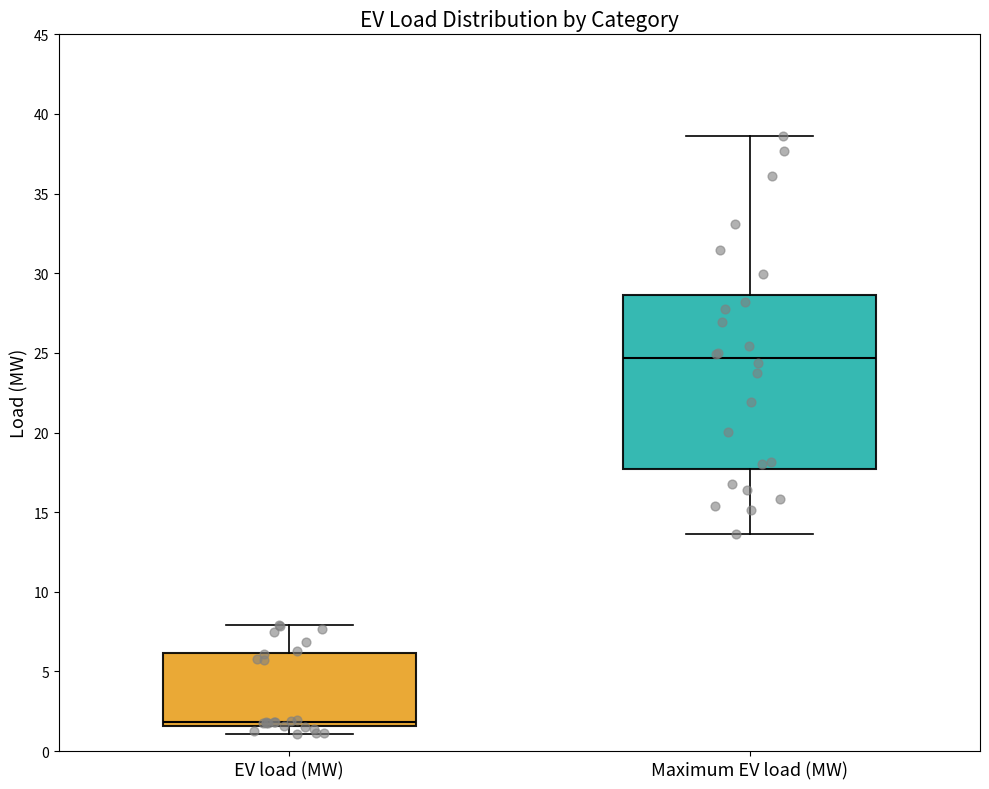

Which box's median line is the highest?

Maximum EV load (MW)